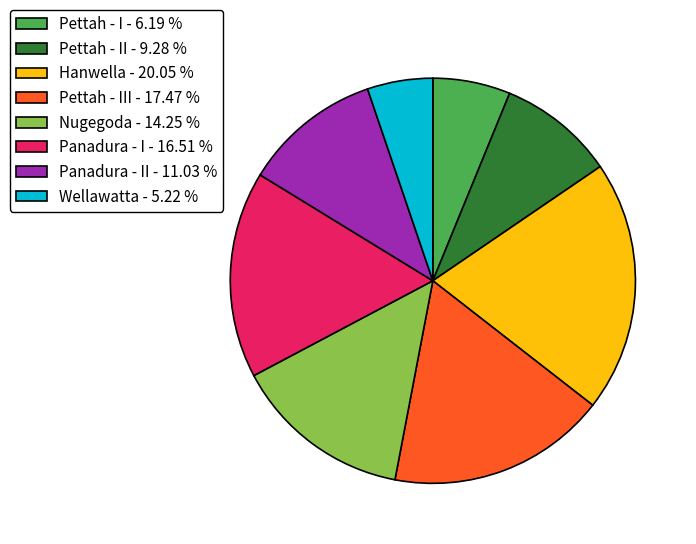

Which category has the biggest portion of the pie?

Hanwella - 20.05 %